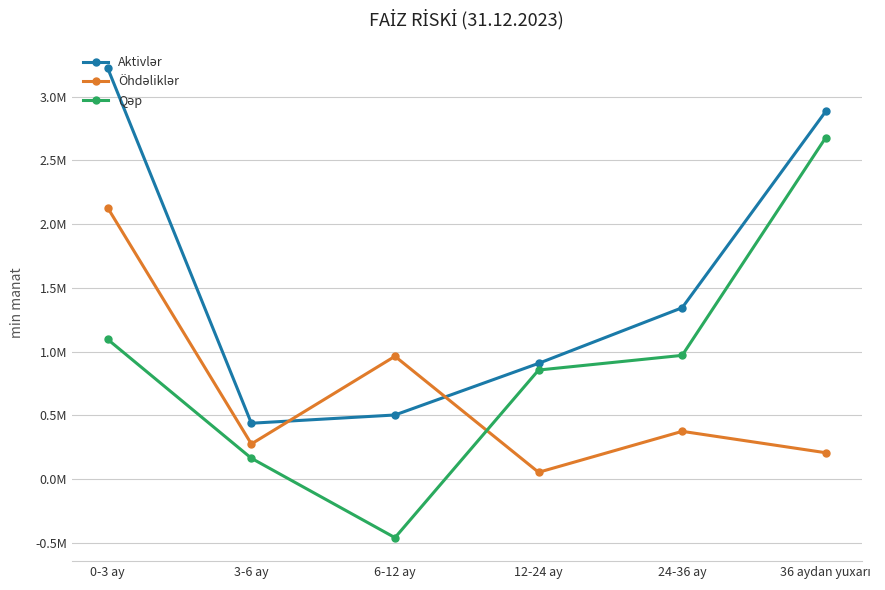

Is this an area chart (filled region under the line)?

No